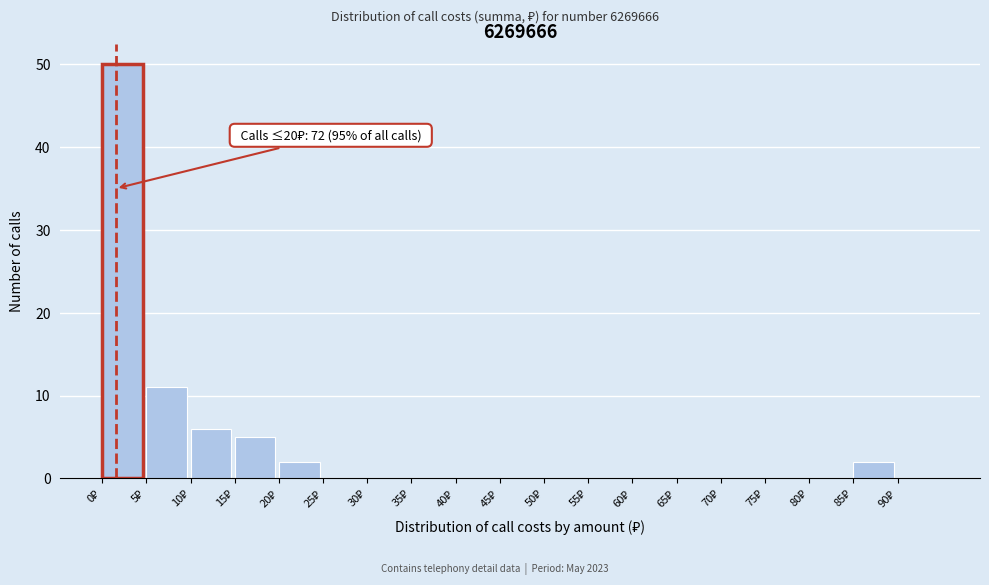

Which range on the x-axis has the tallest bar?

0 to 5